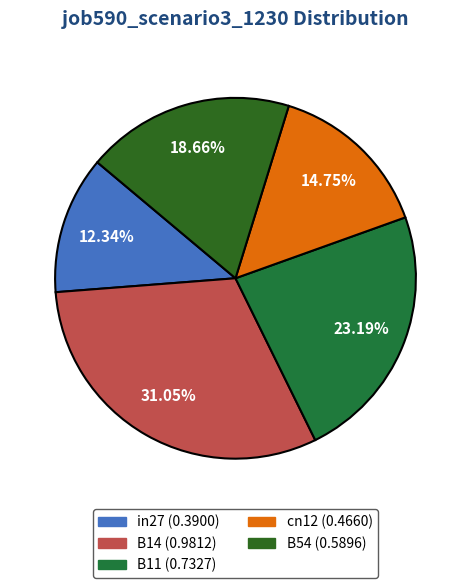

The B54 slice represents 19% of the pie. True or false?

True